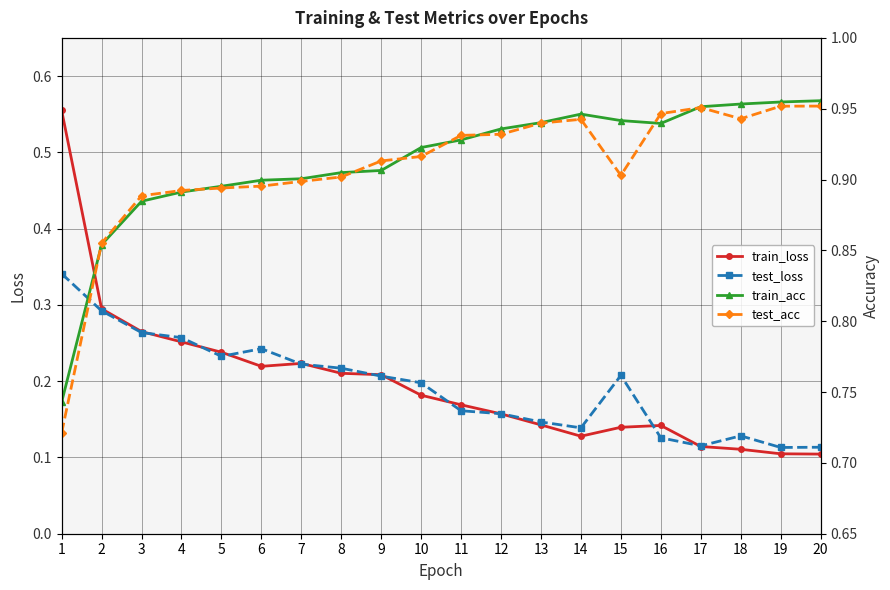

What is the spread (max minus min) of values at 12?

0.8